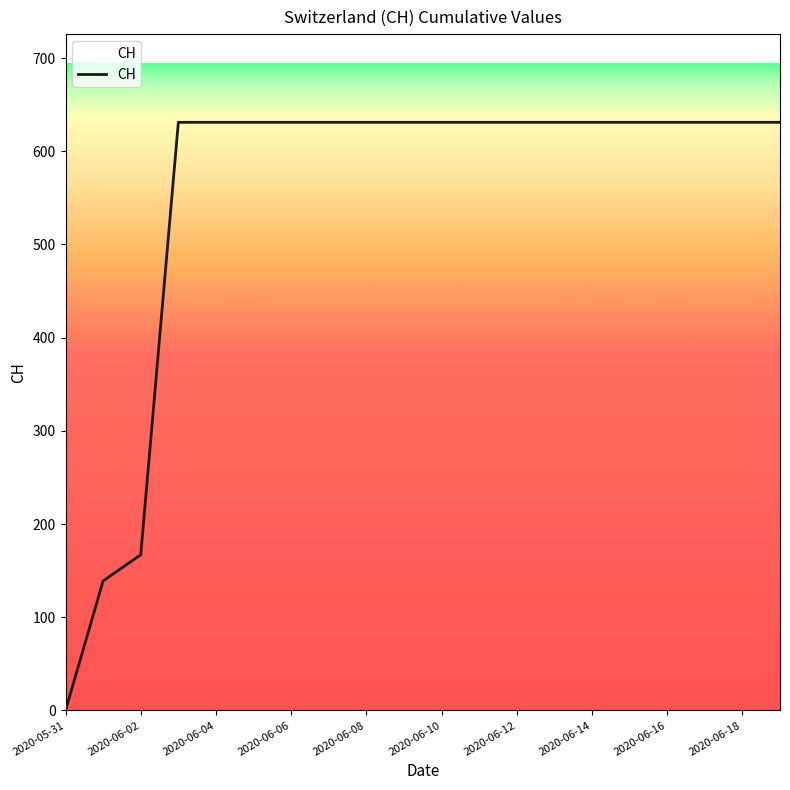

What is the maximum value shown in the chart?

631